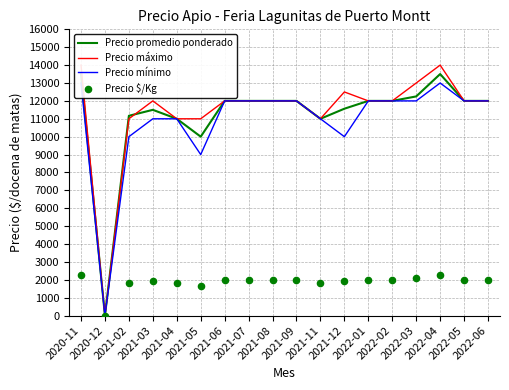

Which series has the largest total across all categories?

Precio máximo